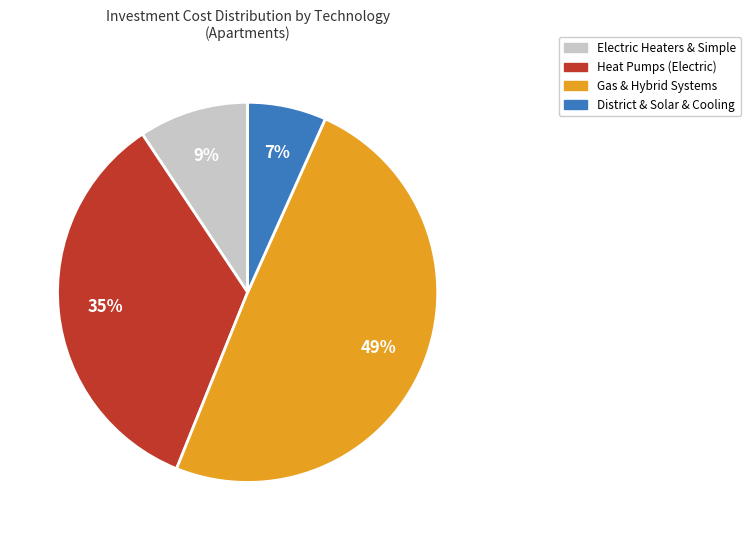

To the nearest percent, what is the average slice percentage?

25%